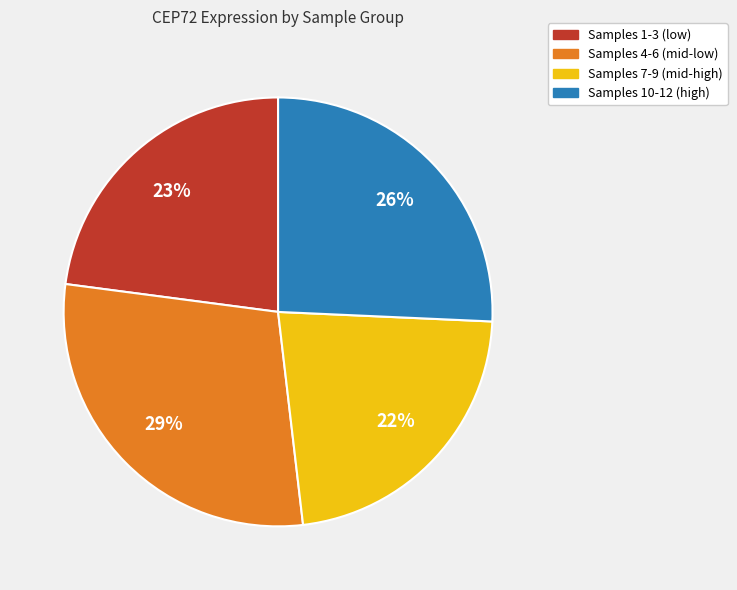

To the nearest percent, what is the difference between the largest and smallest slice percentages?

7%